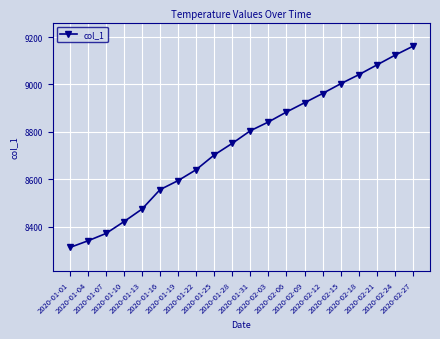

Is it true that the value at 2020-01-22 is 5307?

False